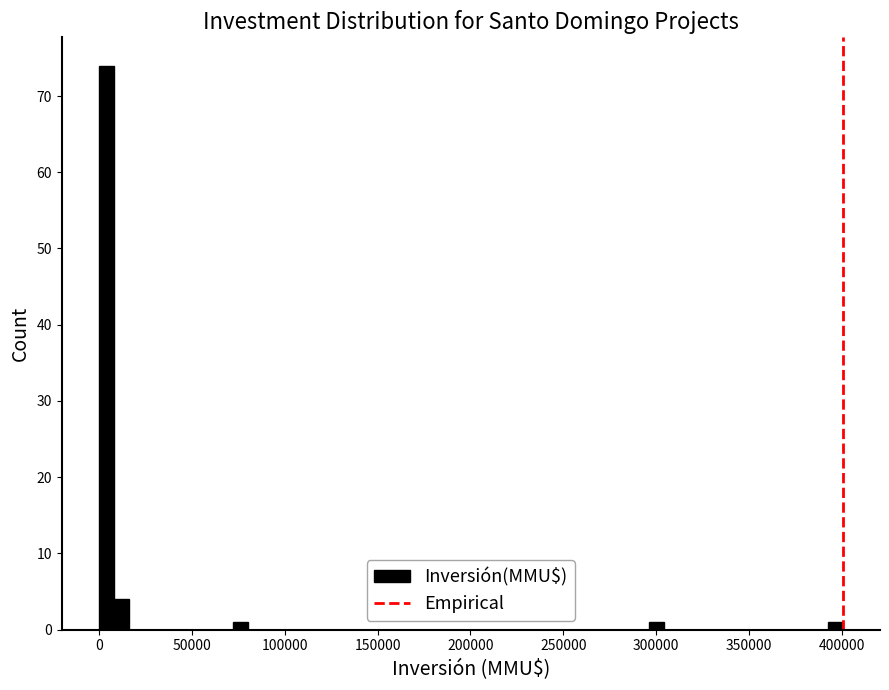

Around what value on the x-axis is the tallest bar? Give the approximate position of its centre, as read against the axis.

5000